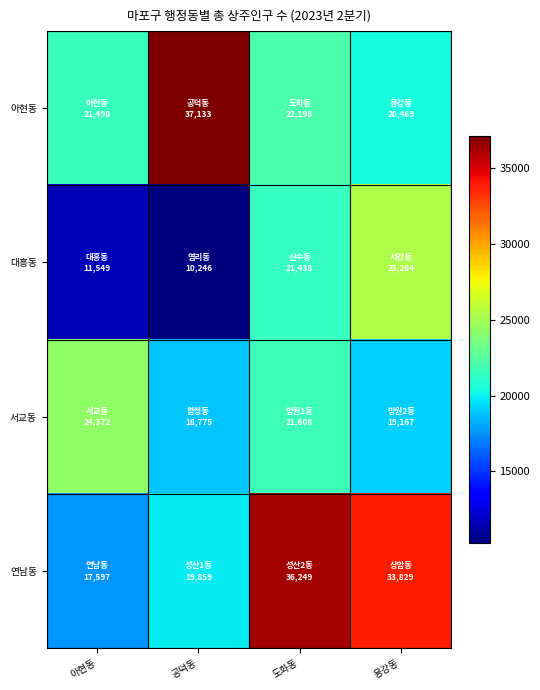

Reading left to right, extract all data points from this chart.

아현동: 아현동=21498	공덕동=37133	도화동=22198	용강동=20469
대흥동: 아현동=11549	공덕동=10246	도화동=21438	용강동=25284
서교동: 아현동=24372	공덕동=18775	도화동=21608	용강동=19167
연남동: 아현동=17597	공덕동=19859	도화동=36249	용강동=33829